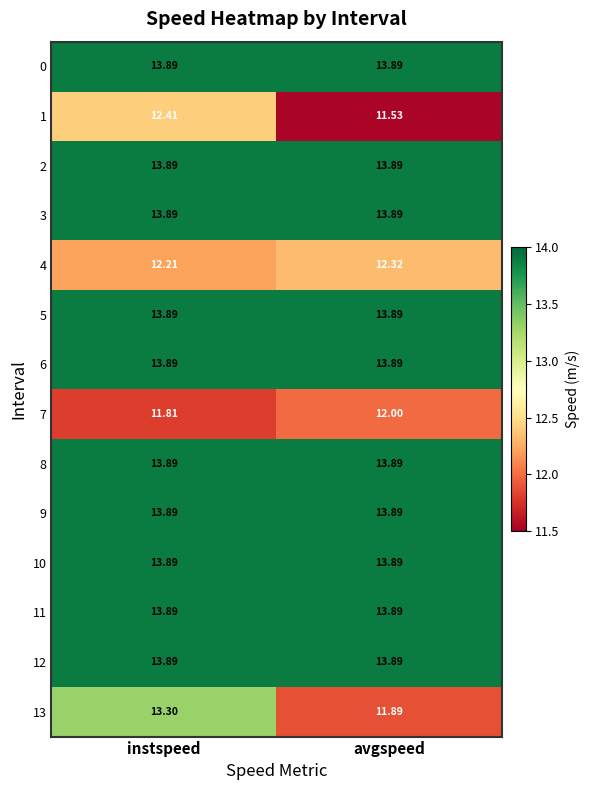

At which category is the sum across all series the highest?

instspeed